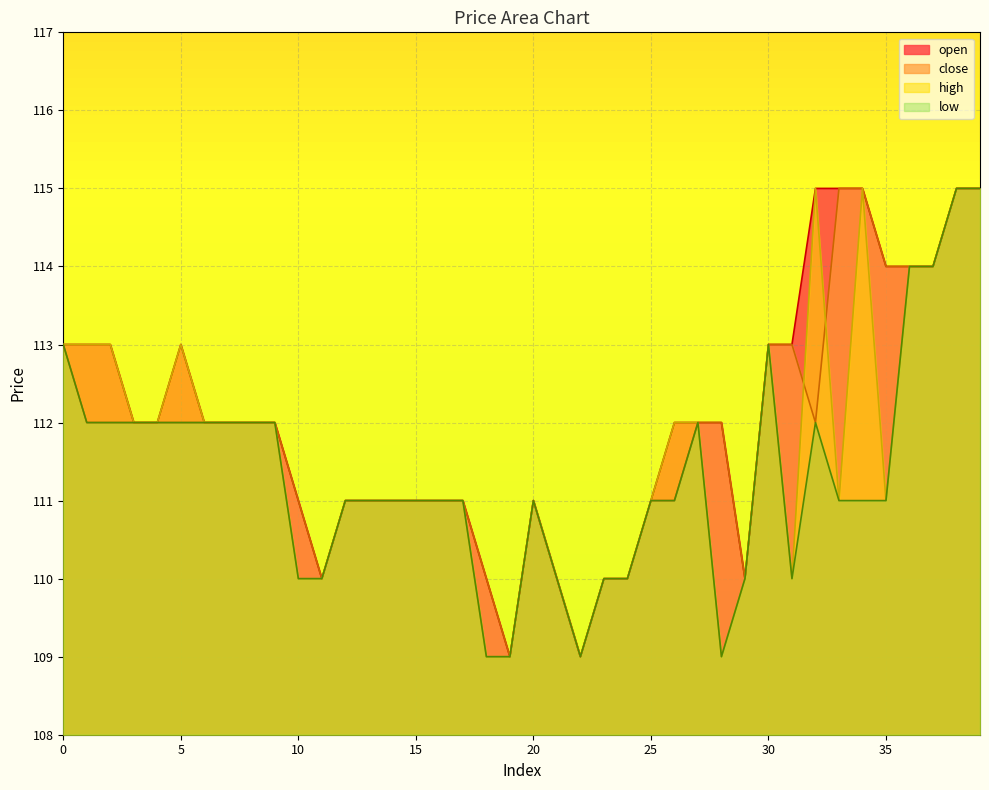

True or false: high has a value of 38 at 19.

False